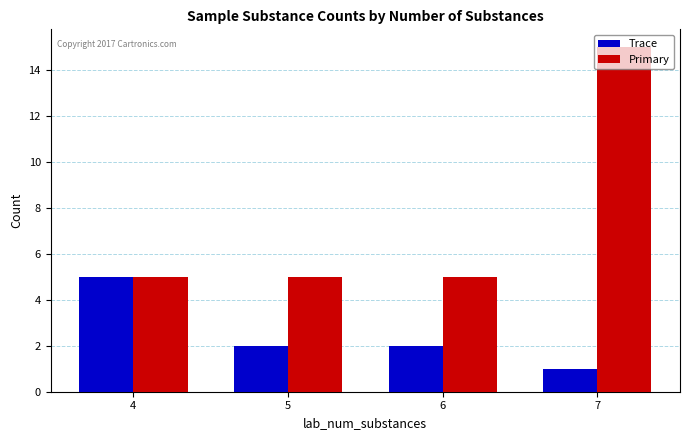

The Trace series shows 1 at 6. True or false?

False